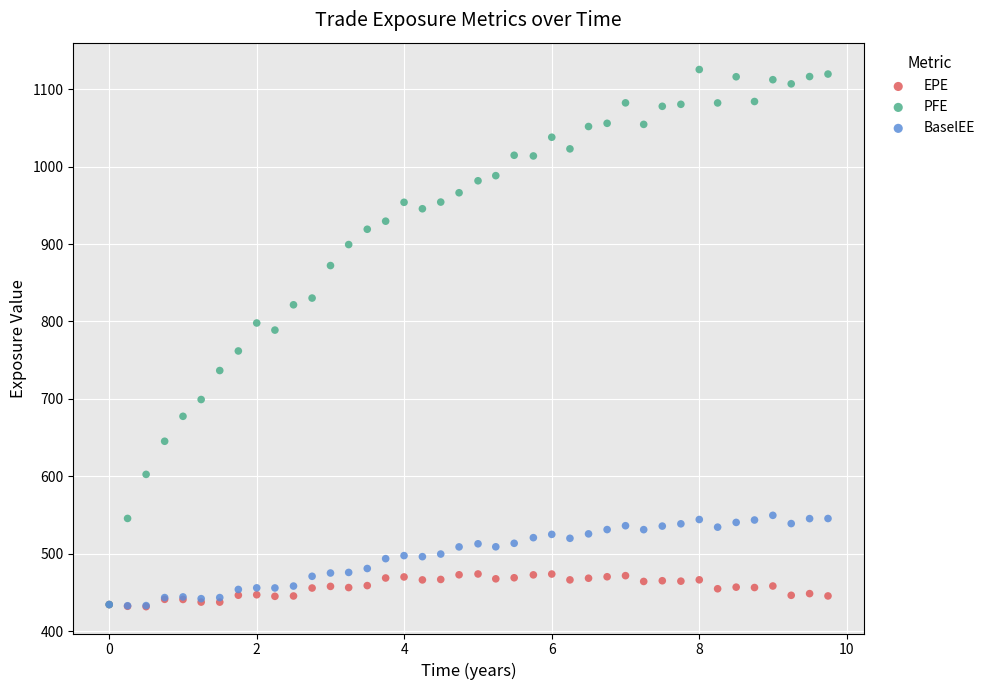

What are all the series names shown in the legend?

EPE, PFE, BaselEE